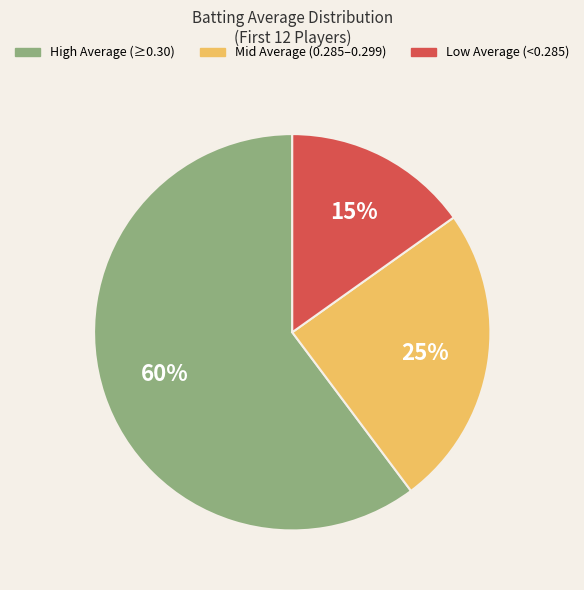

To the nearest percent, what is the average slice percentage?

33%